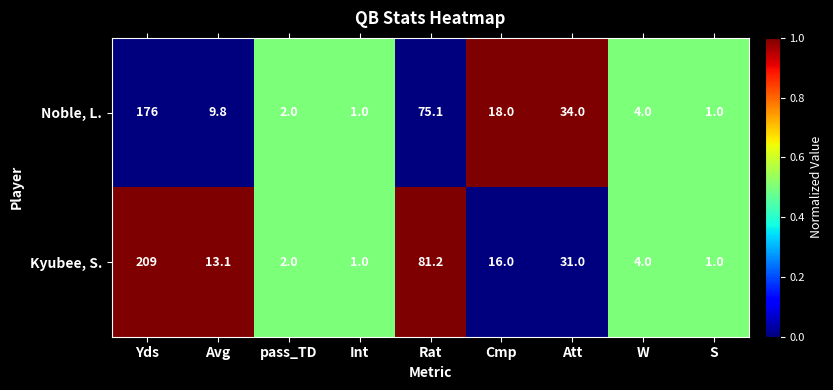

At which category is the sum across all series the highest?

Yds